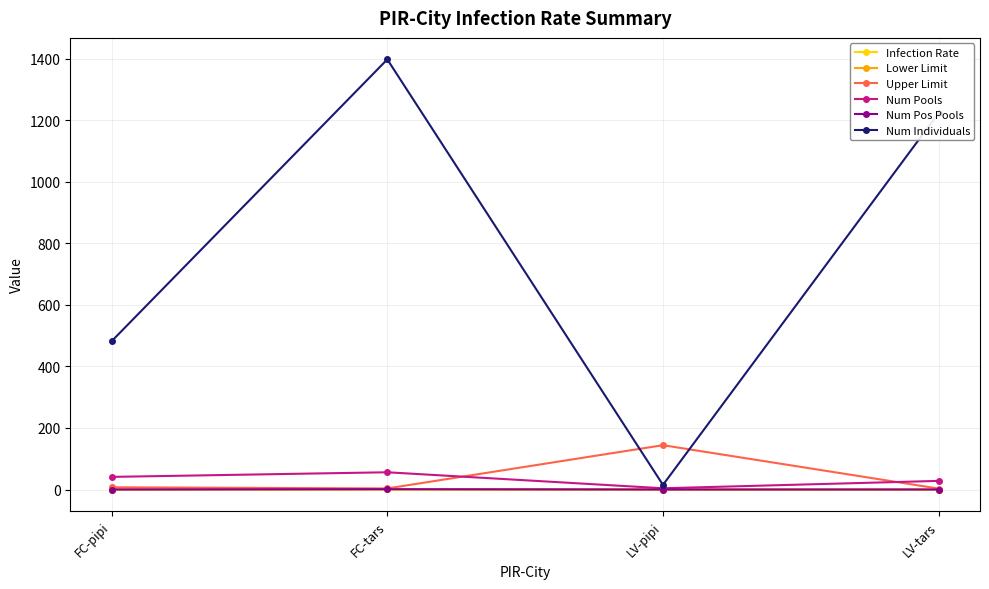

List the labels in order of Num Individuals value, smallest first.

LV-pipi, FC-pipi, LV-tars, FC-tars